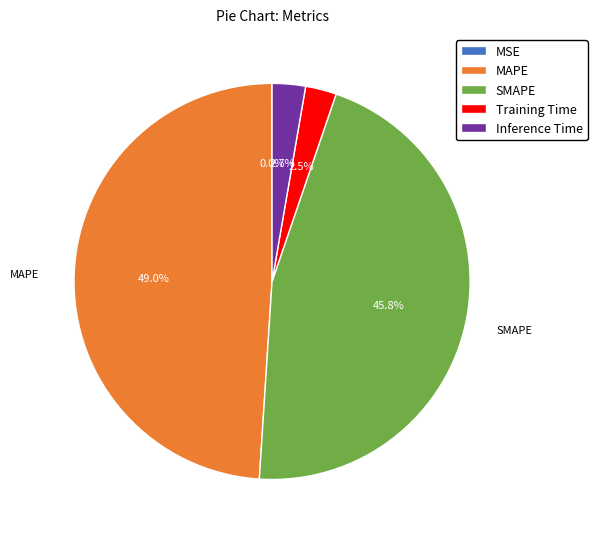

Is there a majority slice in this chart?

No